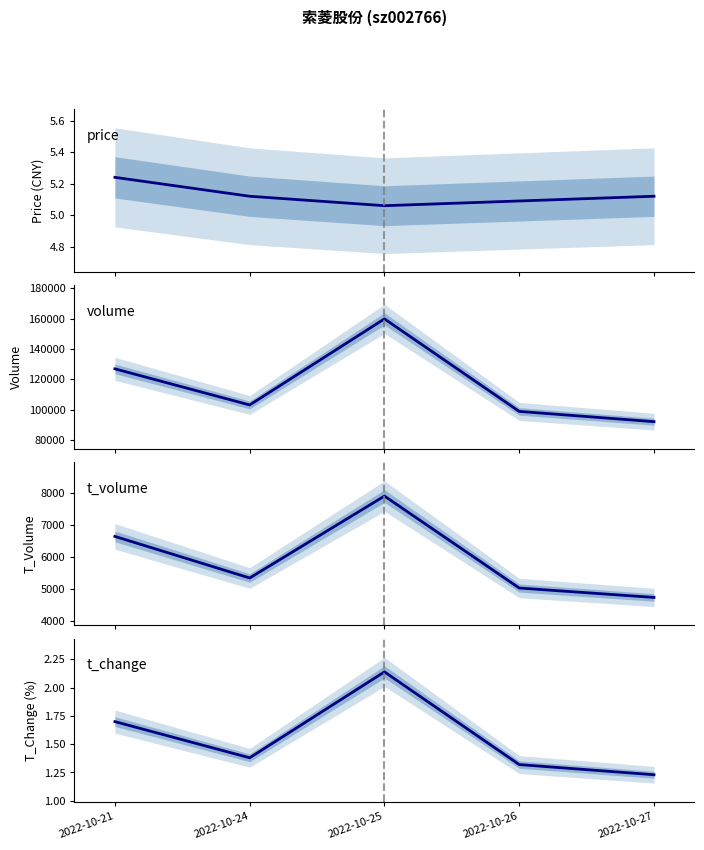

What is the value of the price point at the 4th from the left?

5.1